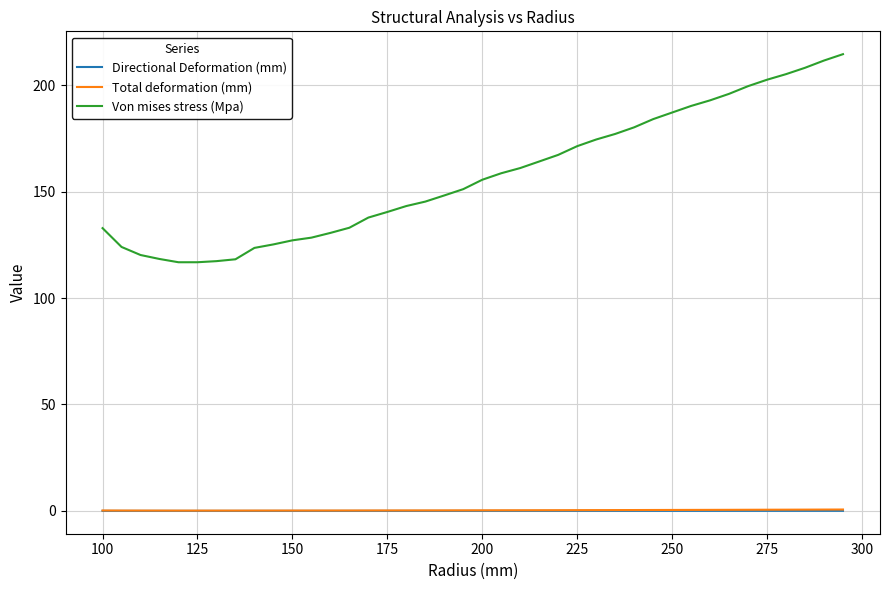

Which series has the largest total across all categories?

Von mises stress (Mpa)